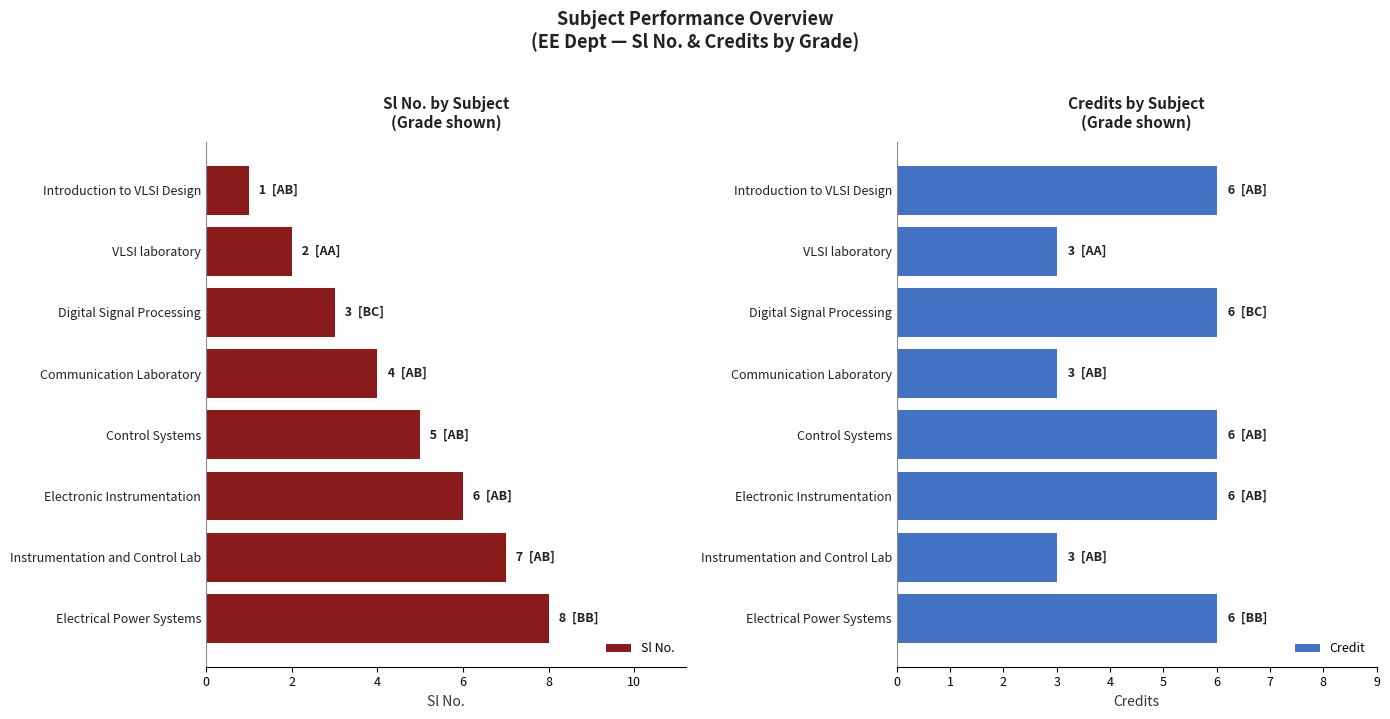

Are the bars grouped side by side (vs. stacked)?

Yes